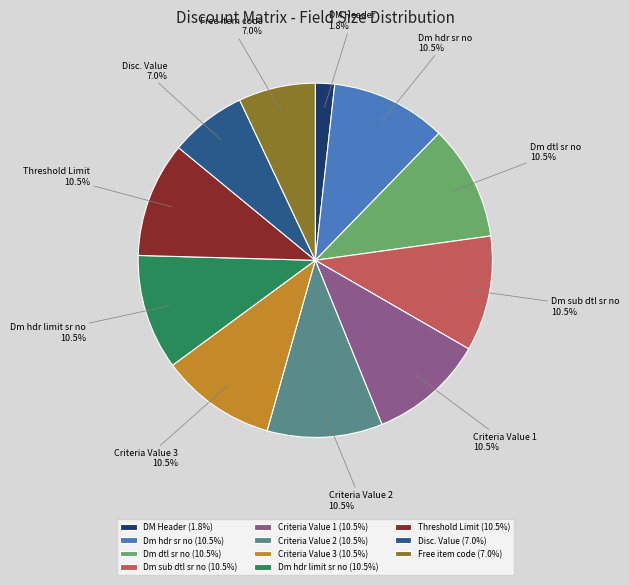

Does Disc. Value account for over 50% of the chart?

No